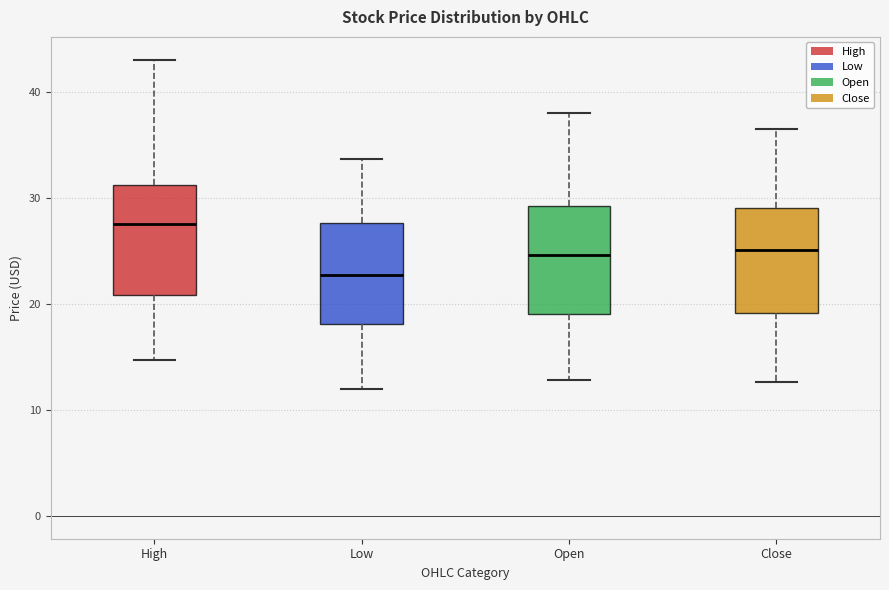

Which box has the highest median line?

High